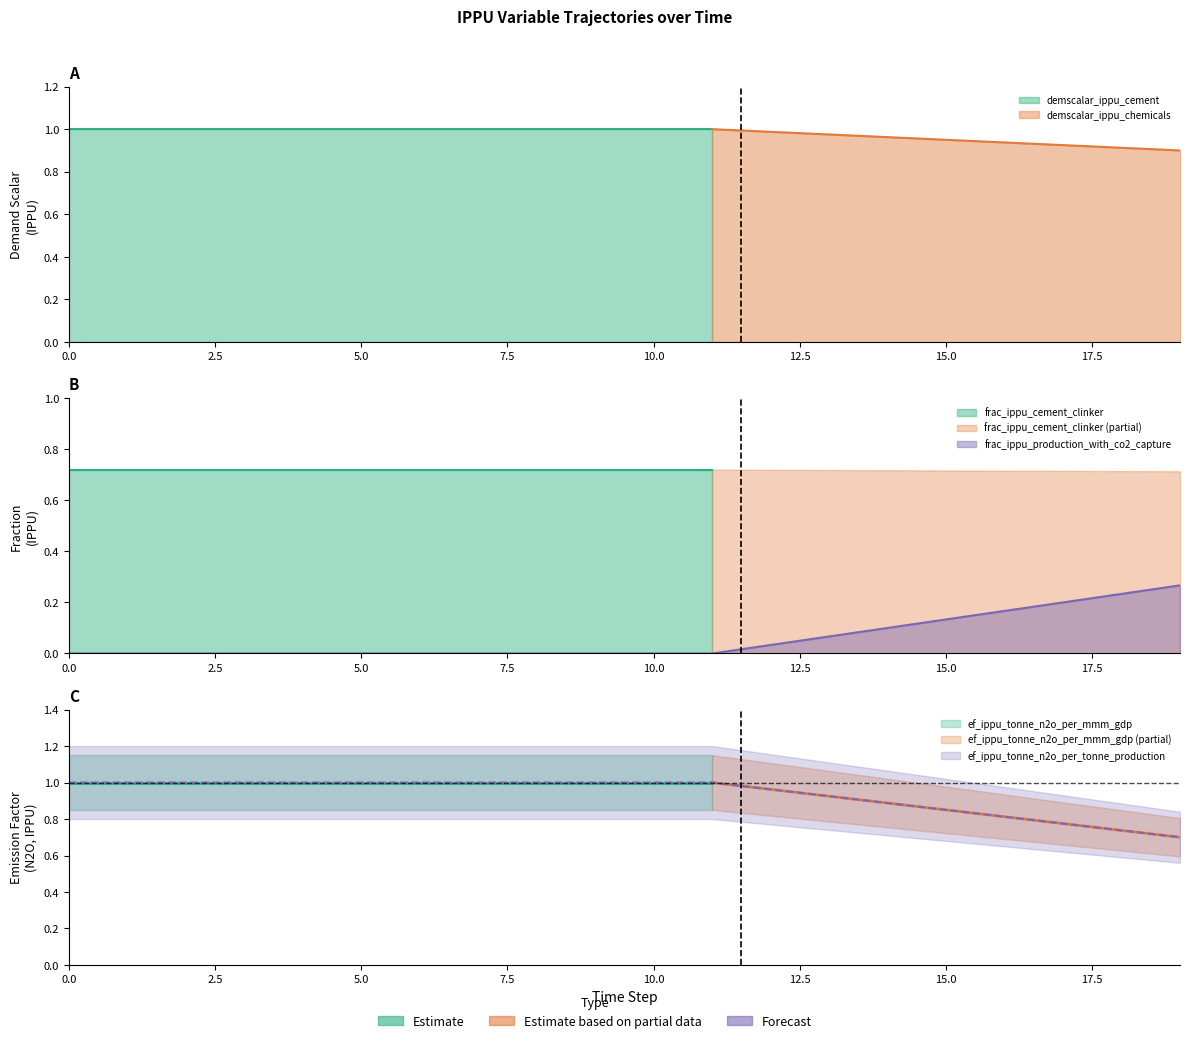

How many data points in ef_ippu_tonne_n2o_per_mmm_gdp are less than 1?

8